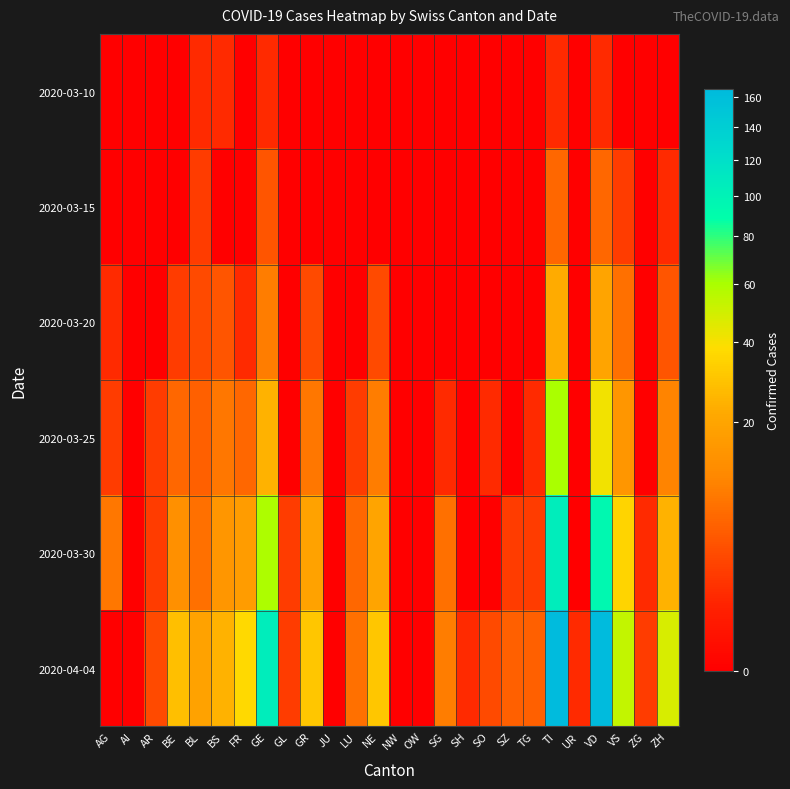

List the series in order of their peak value, lowest first.

2020-03-10, 2020-03-15, 2020-03-20, 2020-03-25, 2020-03-30, 2020-04-04